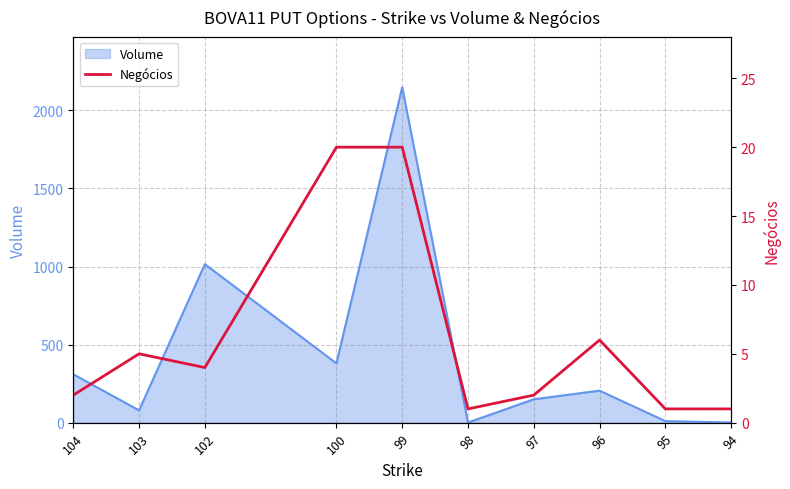

At which label is the value closest to 10?

96